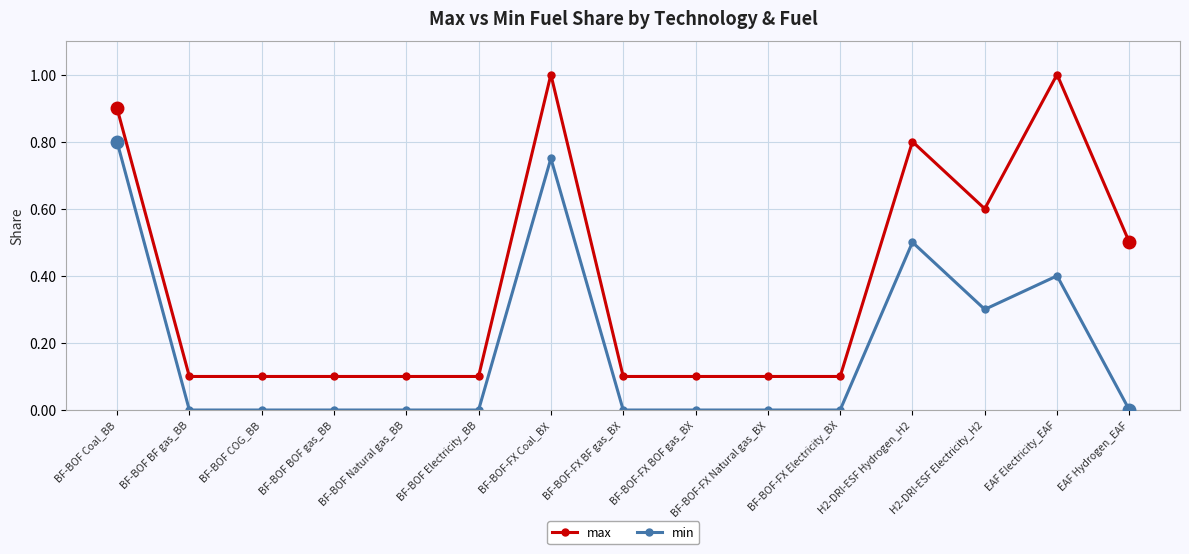

How many min values are between 0 and 1?

15